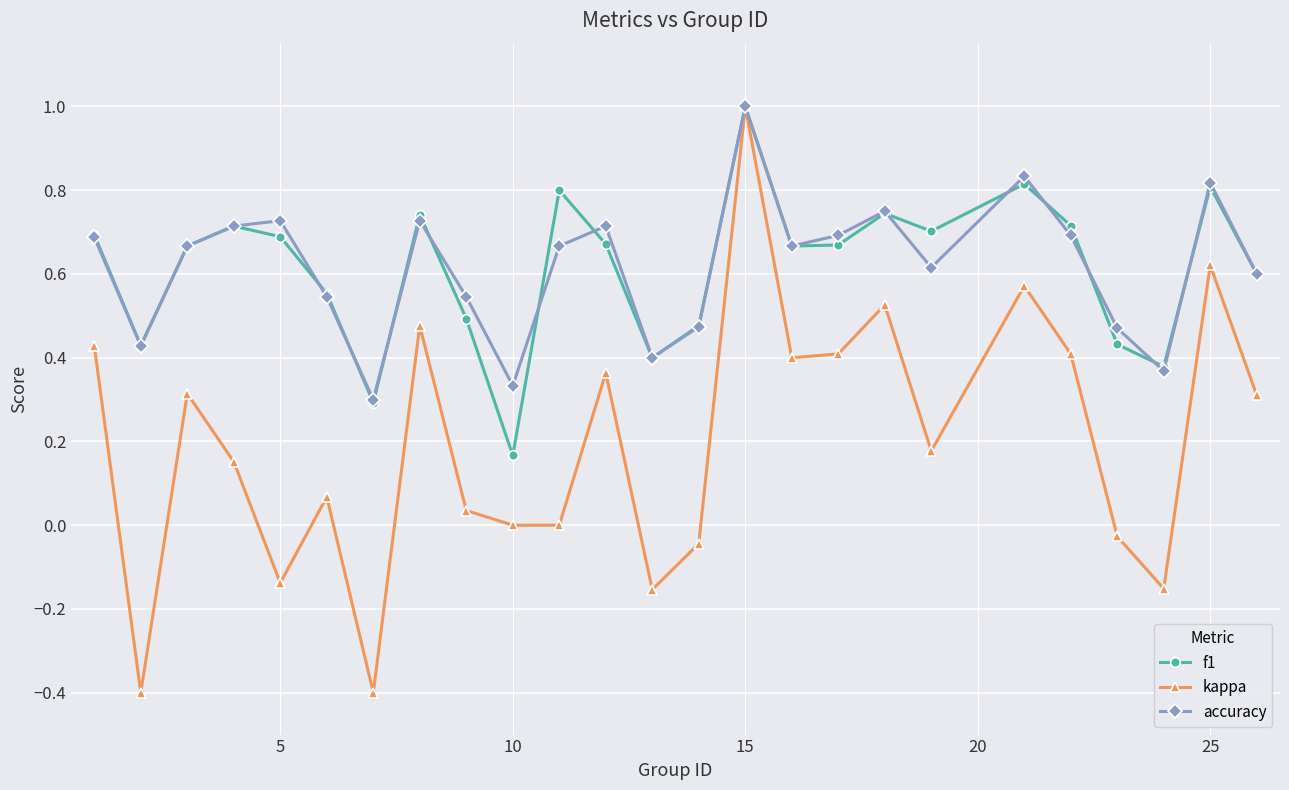

Does the chart display data point markers on the line(s)?

Yes